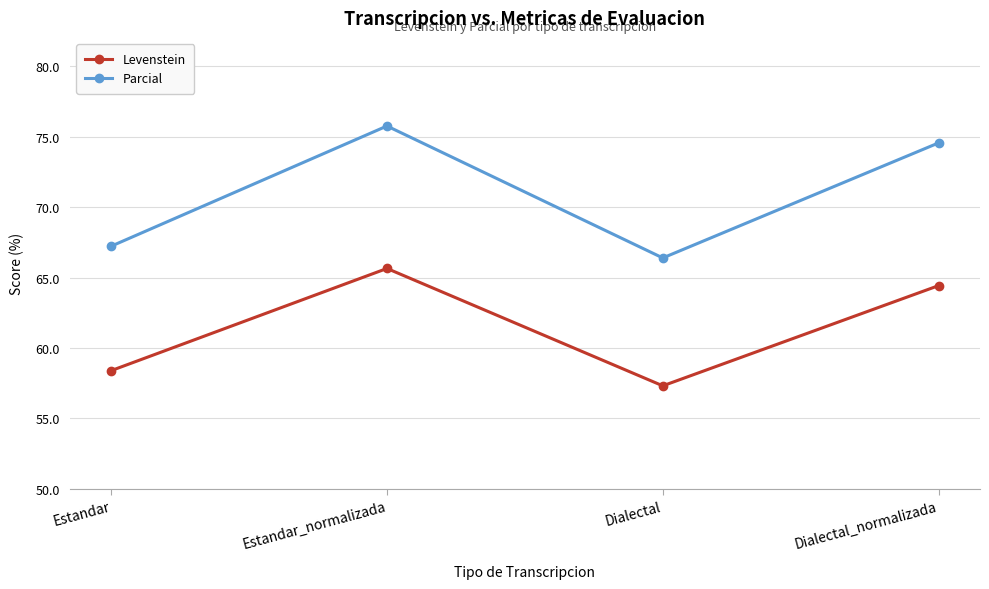

What is the label of the 1st point from the right?

Dialectal_normalizada